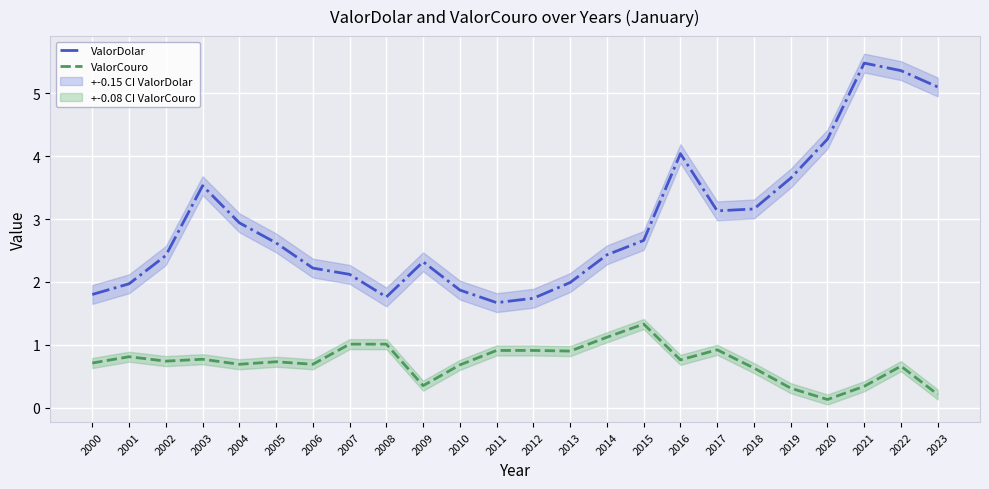

How many lines are shown in the chart?

2